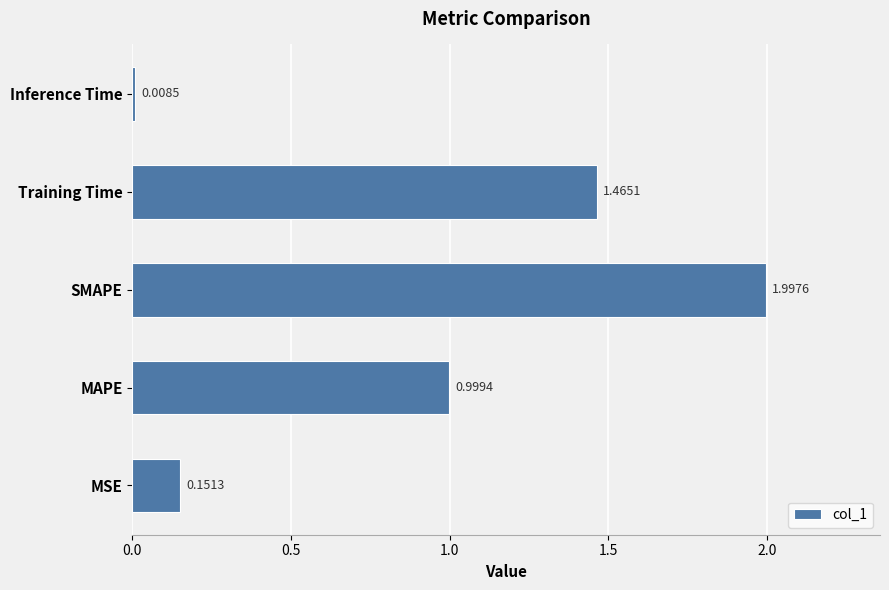

What is the change in value from MAPE to Inference Time?

-1.0